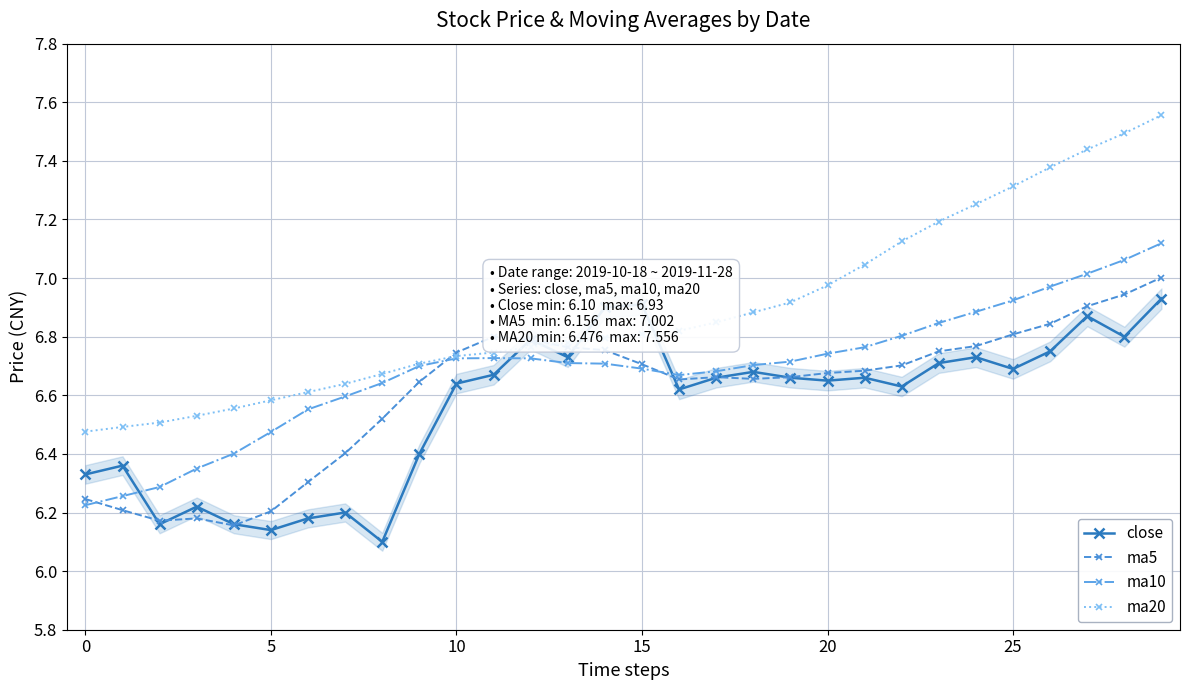

What are all the series names shown in the legend?

close, ma5, ma10, ma20